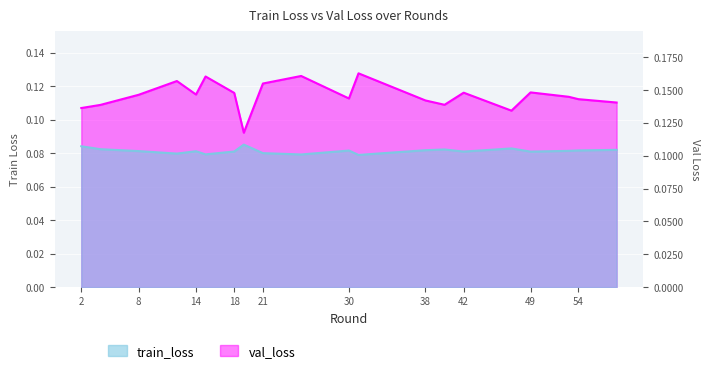

The value of val_loss at 2 is 0.1. True or false?

True